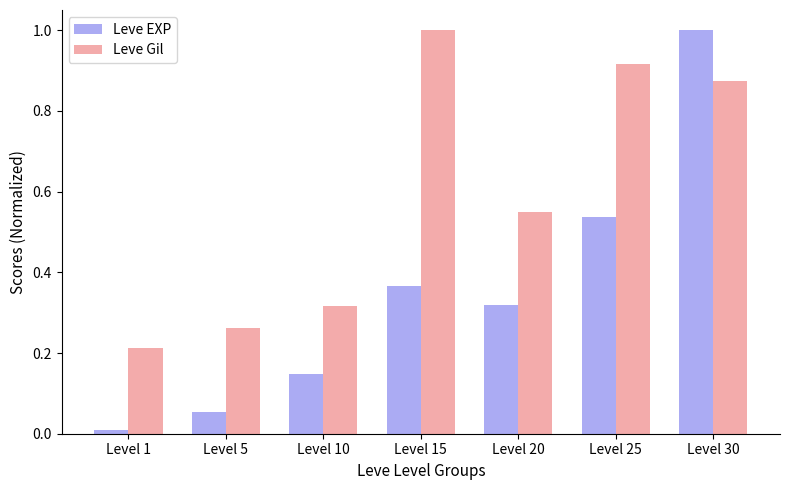

Which series has the widest spread of values?

Leve EXP